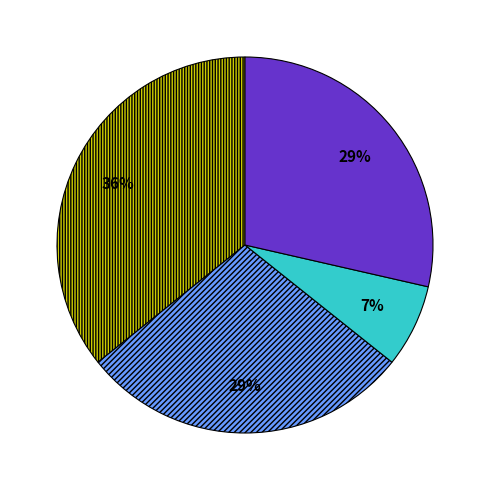

To the nearest percent, what is the difference between the largest and smallest slice percentages?

29%